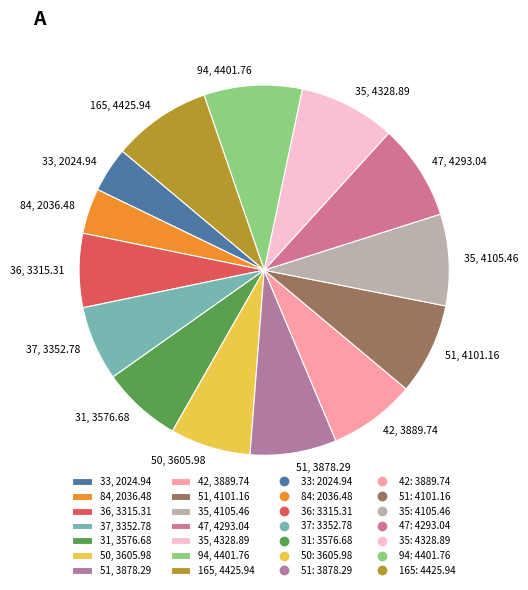

True or false: 51, 4101.16 accounts for 1% of the total.

False